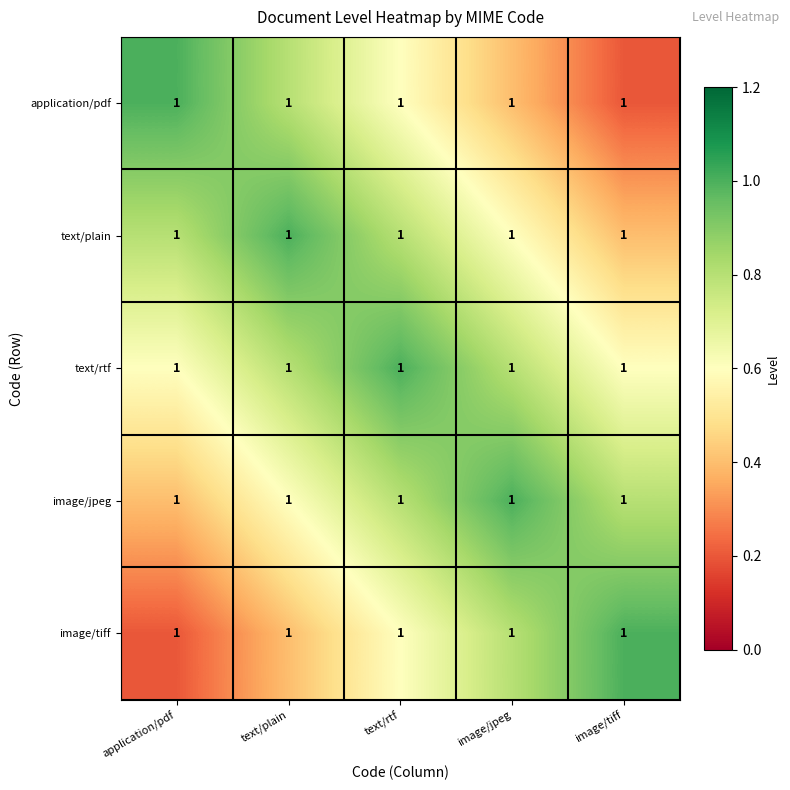

Between application/pdf and text/rtf, which is larger?

application/pdf